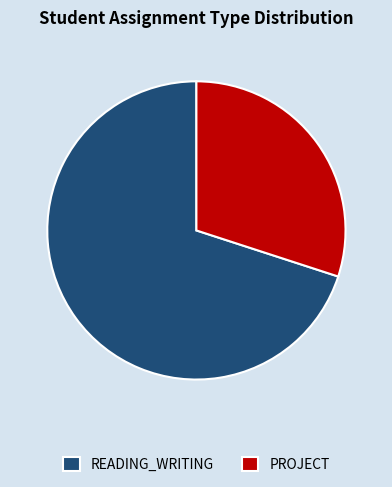

Does PROJECT represent more than half of the total?

No